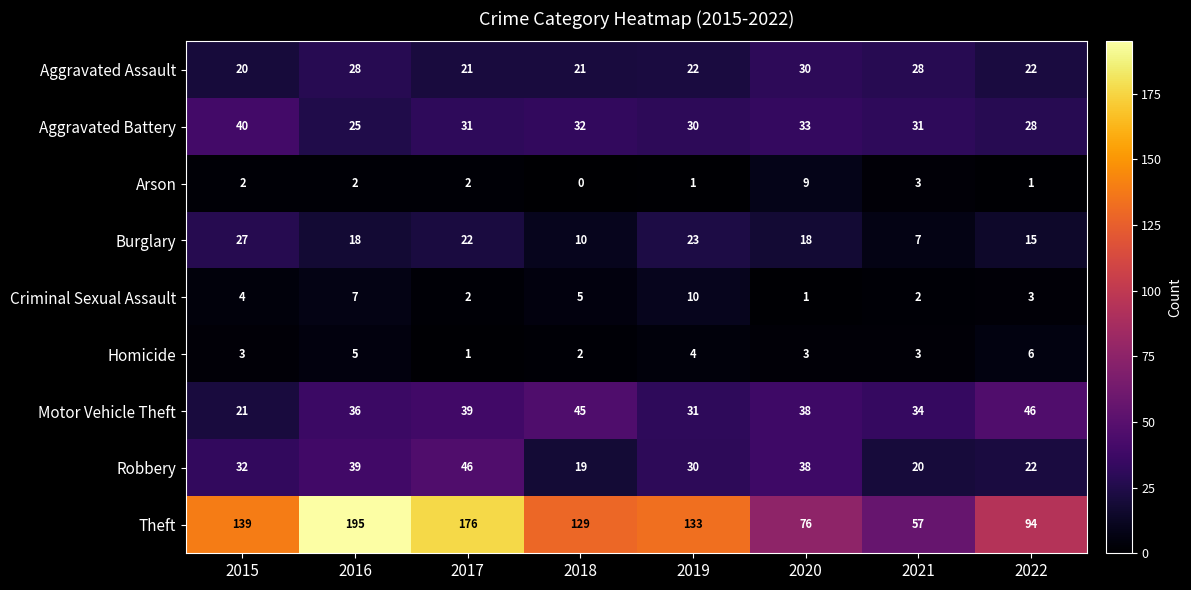

What is the maximum value shown in the chart?

195